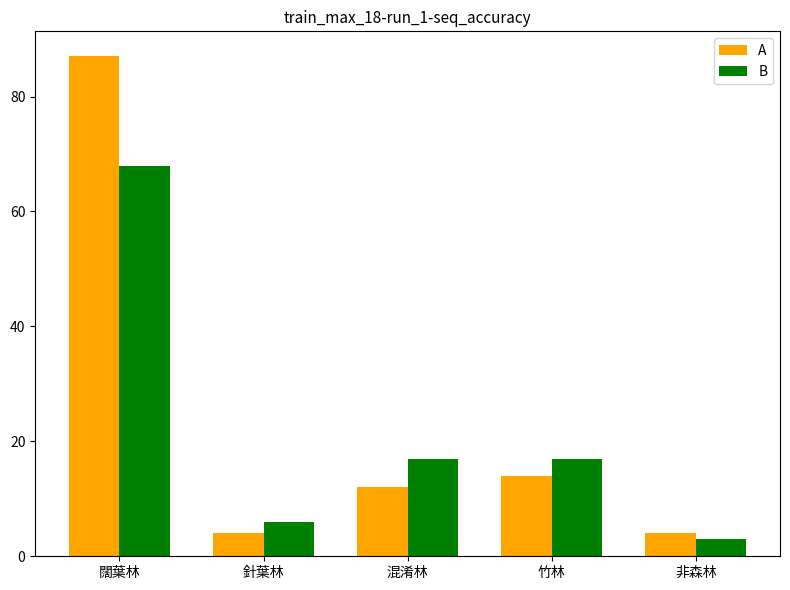

How many bars are there in total?

10